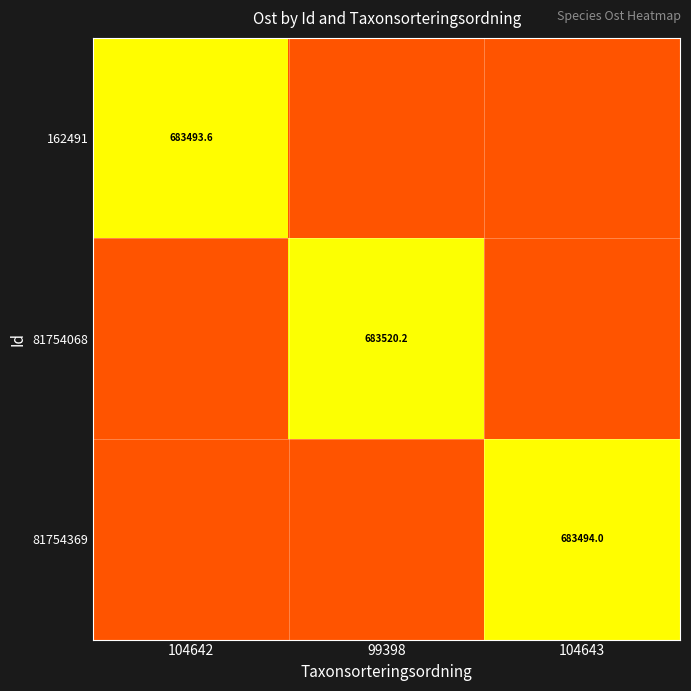

At 104643, list the series in order from smallest to largest.

162491, 81754068, 81754369